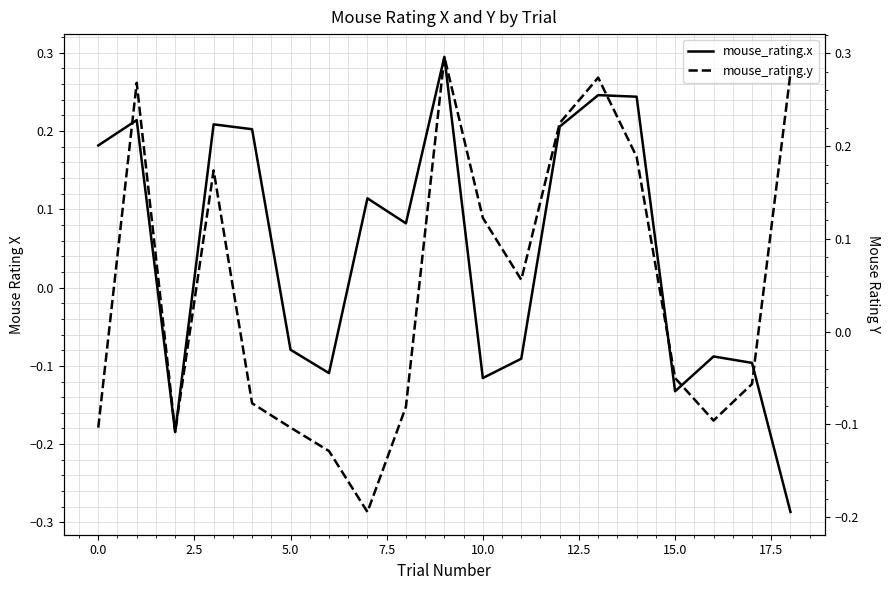

At how many categories does at least one series exceed 0?

13